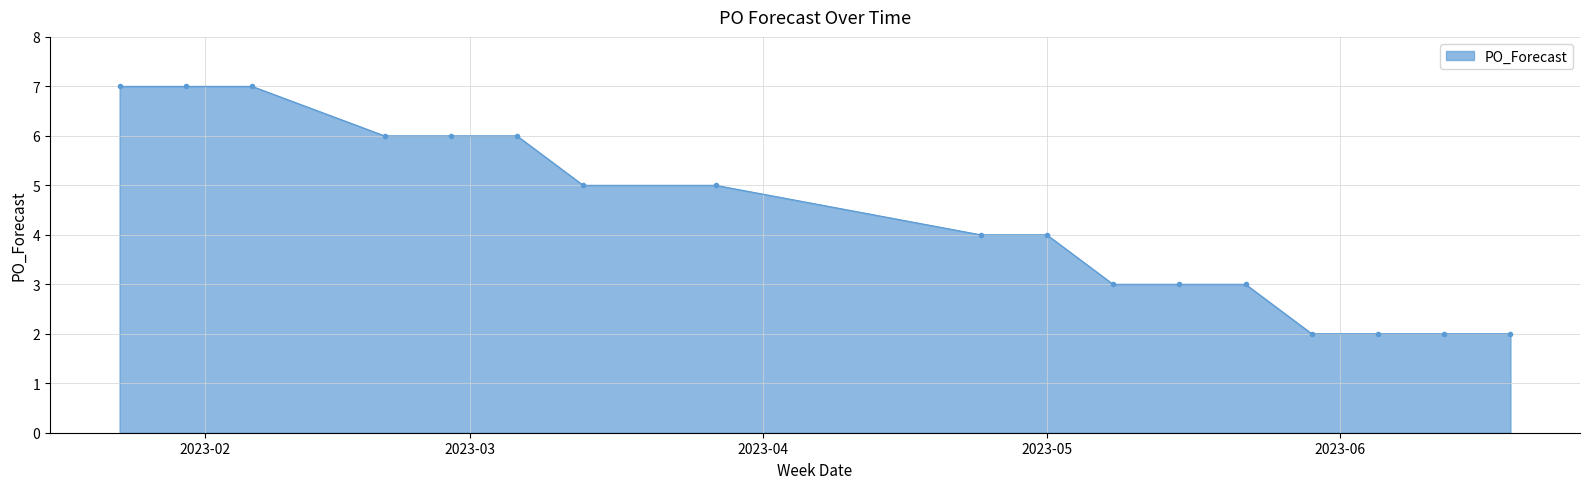

How many values are between 3 and 6?

10